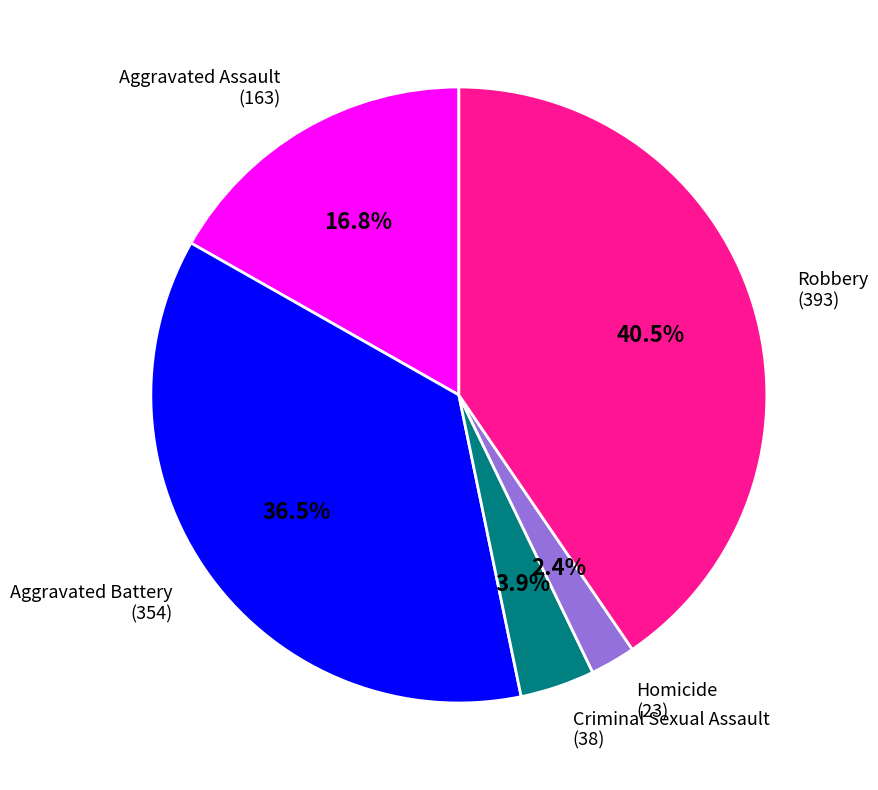

Rank the categories by value from lowest to highest.

Homicide, Criminal Sexual Assault, Aggravated Assault, Aggravated Battery, Robbery